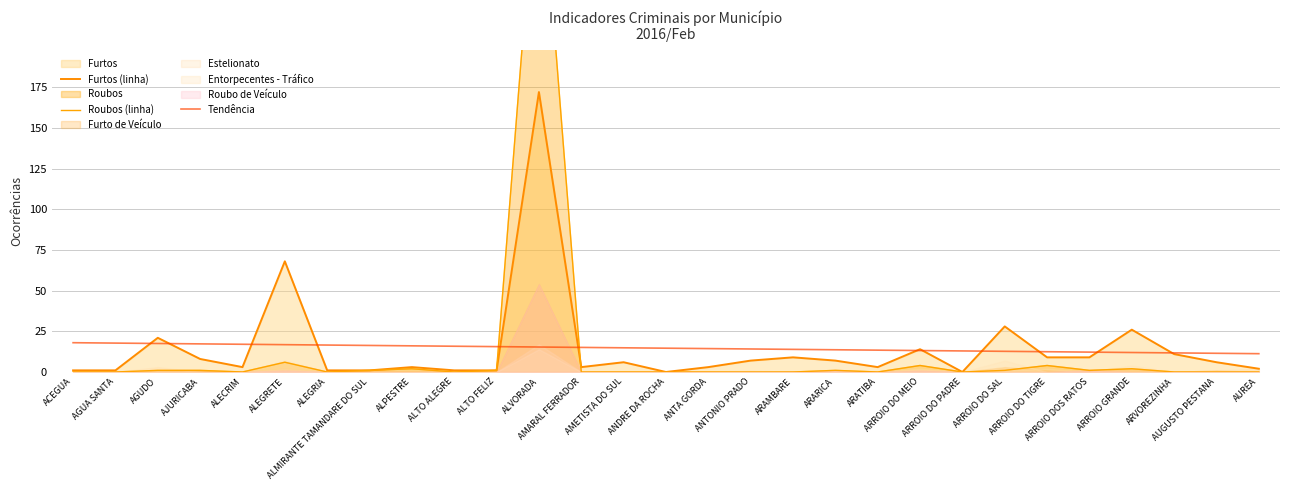

Between ARROIO DO SAL and ARVOREZINHA, which series saw the biggest shift?

Furtos (linha)